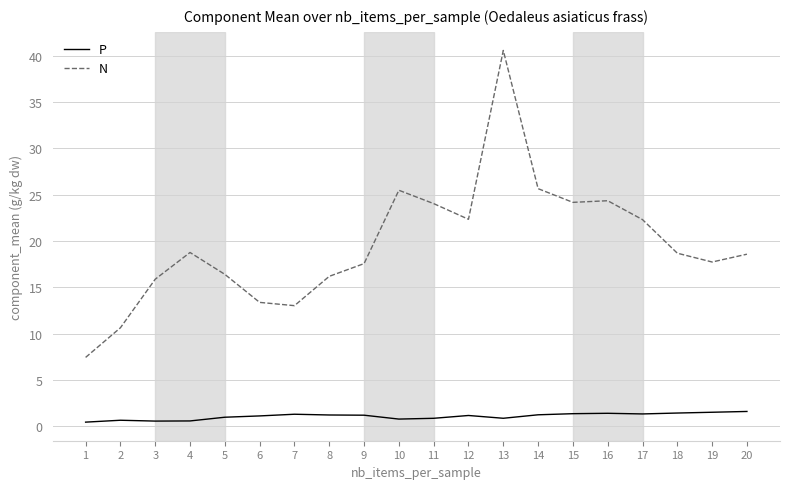

How many values in the N series are below 18?

9